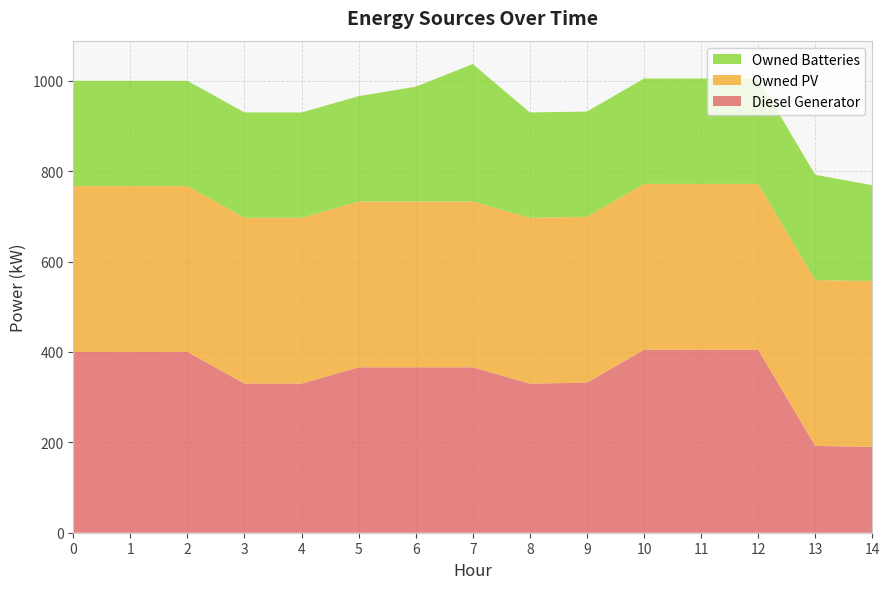

Reading left to right, extract all data points from this chart.

Diesel Generator: 400	400	400	330	330	366	366	366	330	332	405	405	405	192	190
Owned PV: 367	367	367	367	367	367	367	367	367	367	367	367	367	367	367
Owned Batteries: 233	233	233	233	233	233	254	304	233	233	233	233	233	233	212